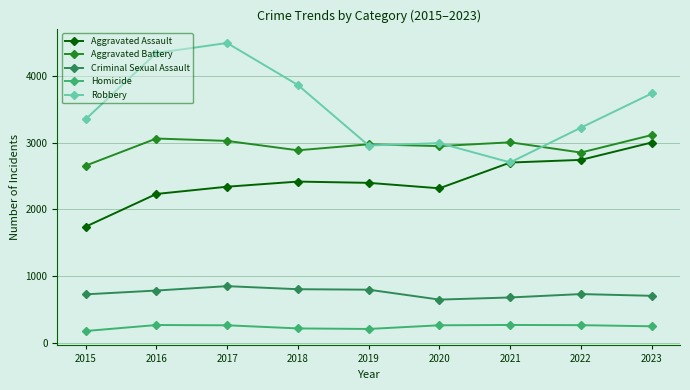

True or false: Homicide has more than 0 interior local peaks.

True